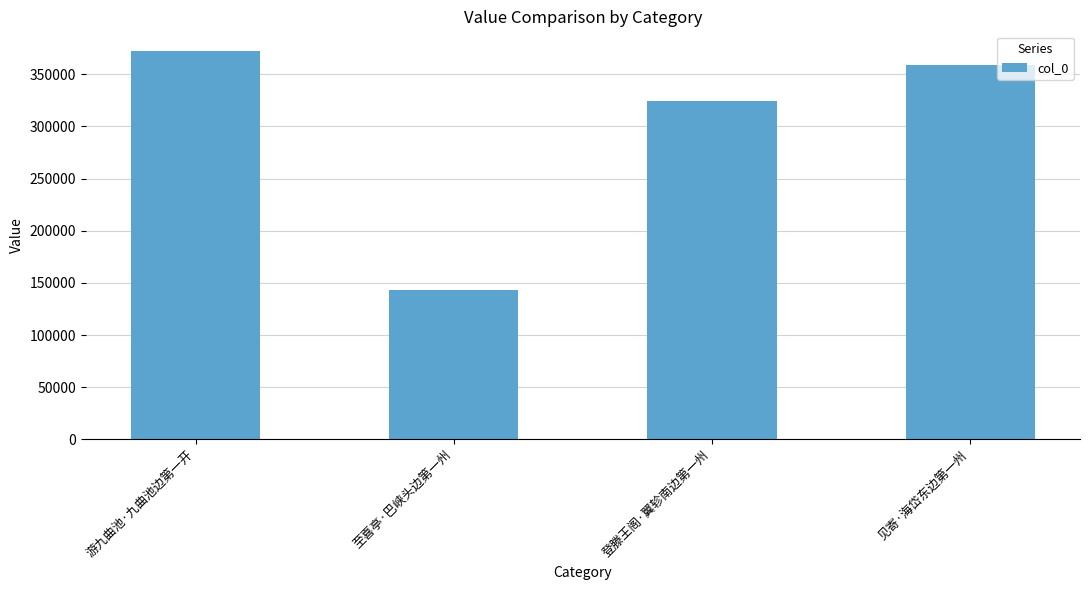

What is the label of the 1st bar from the left?

游九曲池·九曲池边第一开